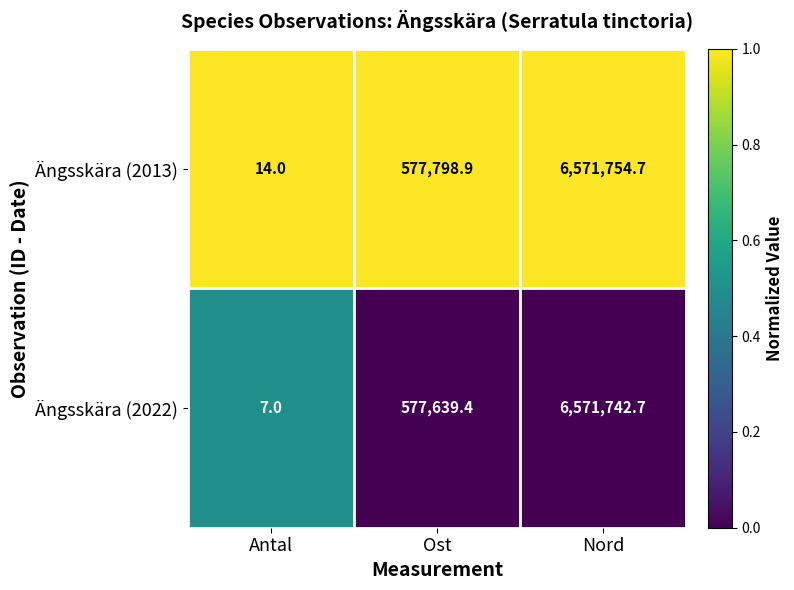

Reading right to left, what are all the values shown in this chart?

Ängsskära (2013): Nord=6571754.7	Ost=577798.9	Antal=14.0
Ängsskära (2022): Nord=6571742.7	Ost=577639.4	Antal=7.0